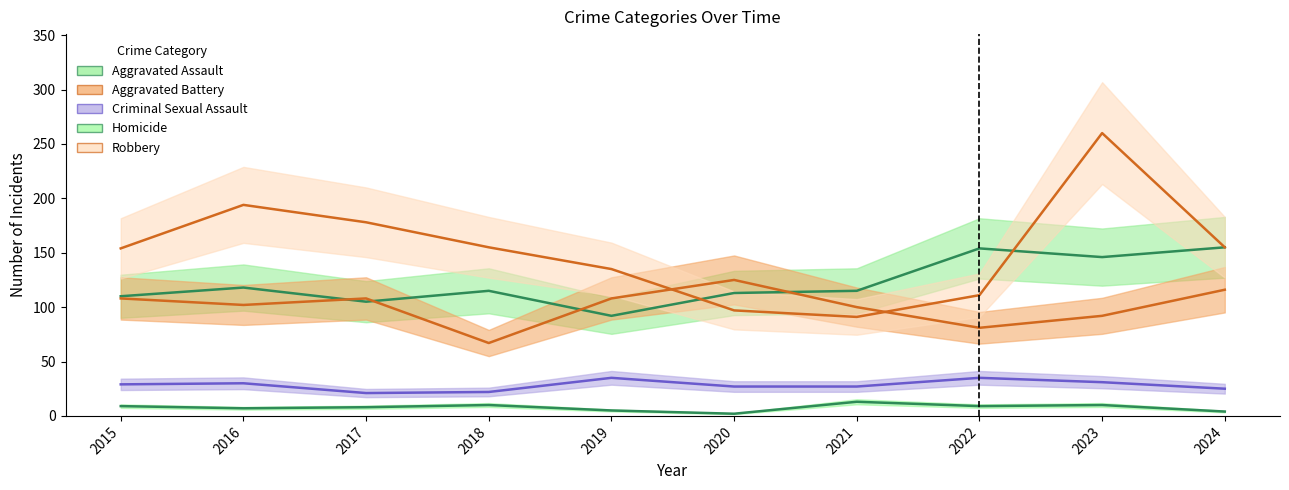

What are all the series names shown in the legend?

Aggravated Assault, Aggravated Battery, Criminal Sexual Assault, Homicide, Robbery